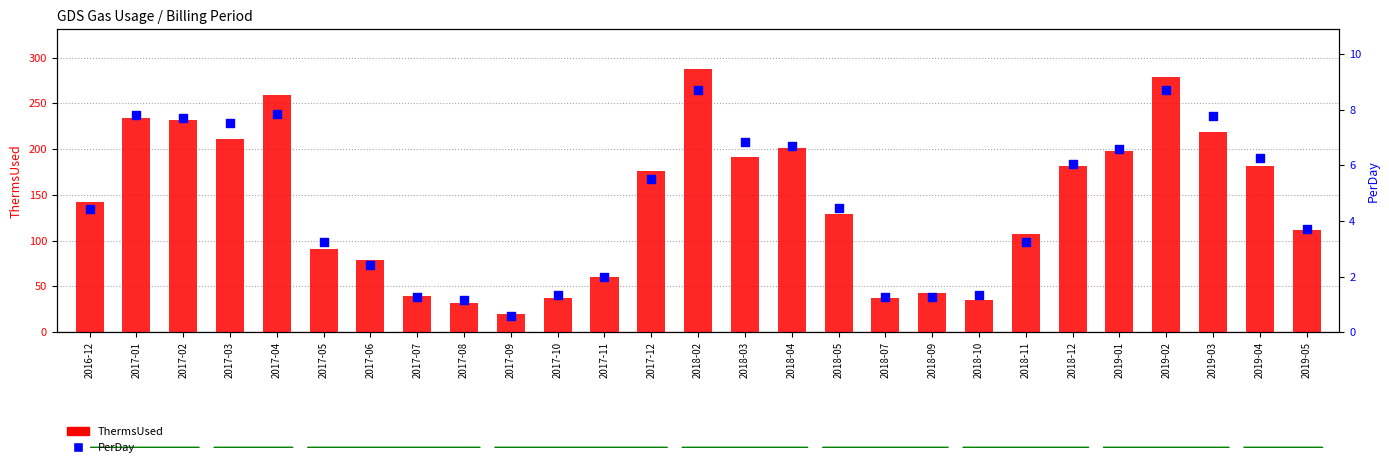

At which category is the sum across all series the highest?

2018-02